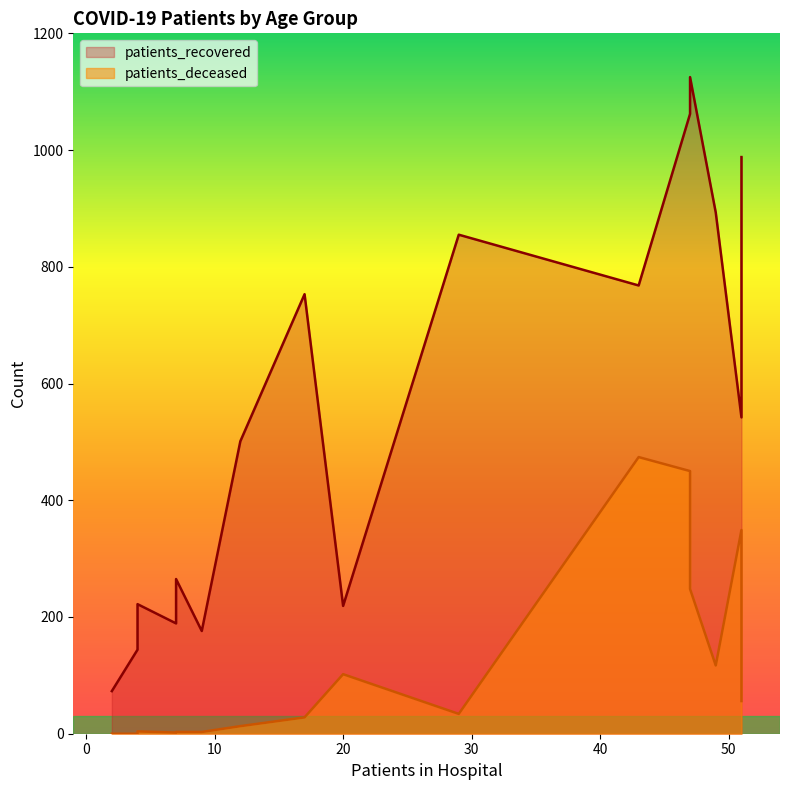

How many positive values does the patients_deceased series have?

14